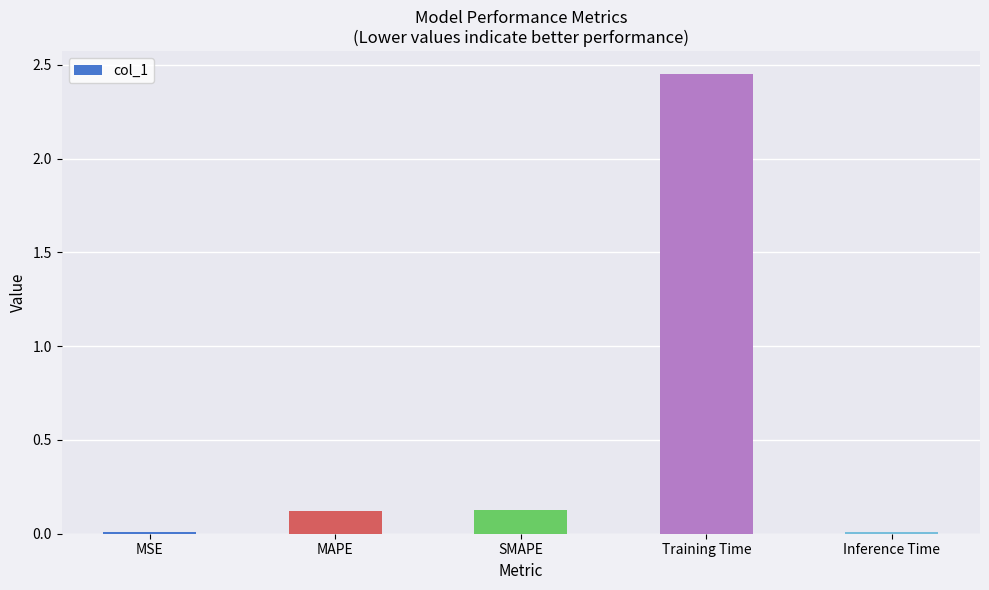

What is the sum of the values at Training Time and SMAPE?

2.6